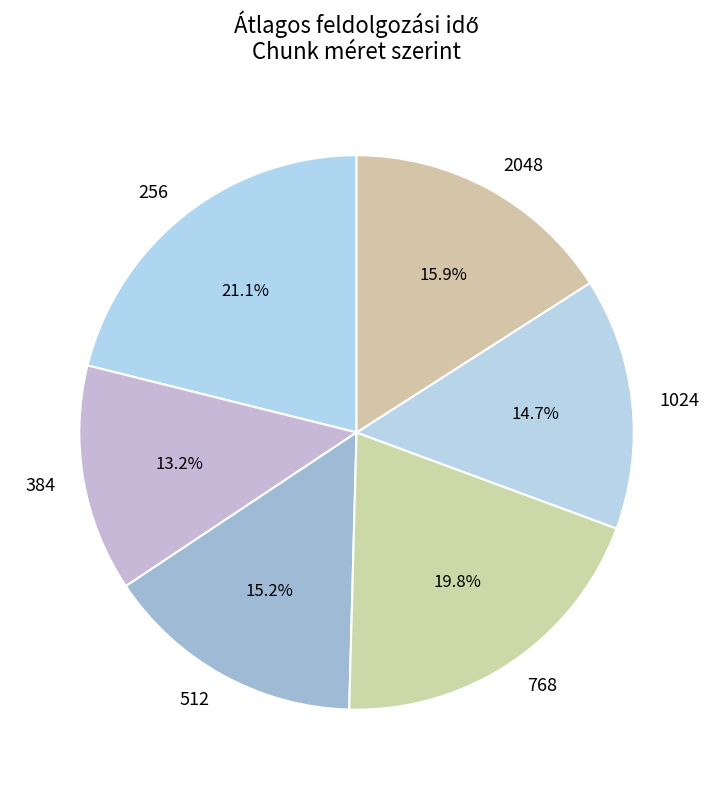

Which slice is the largest?

256